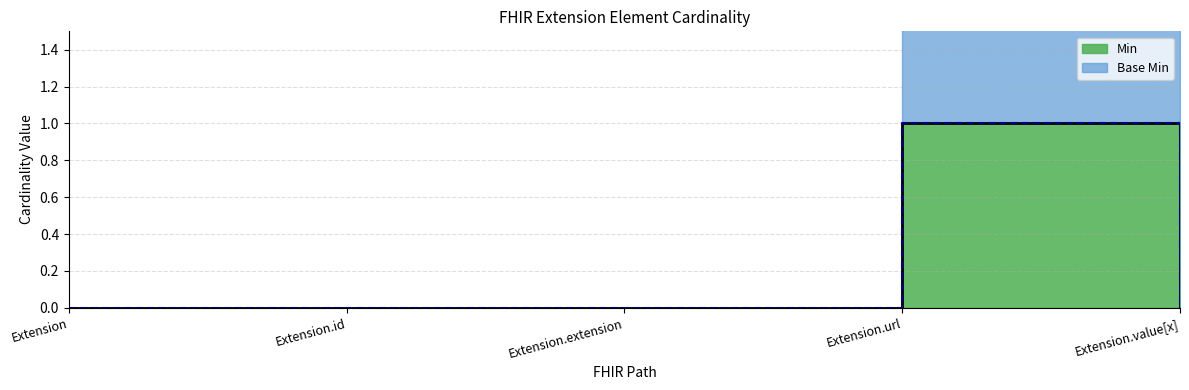

At which label does Min reach its peak?

Extension.url